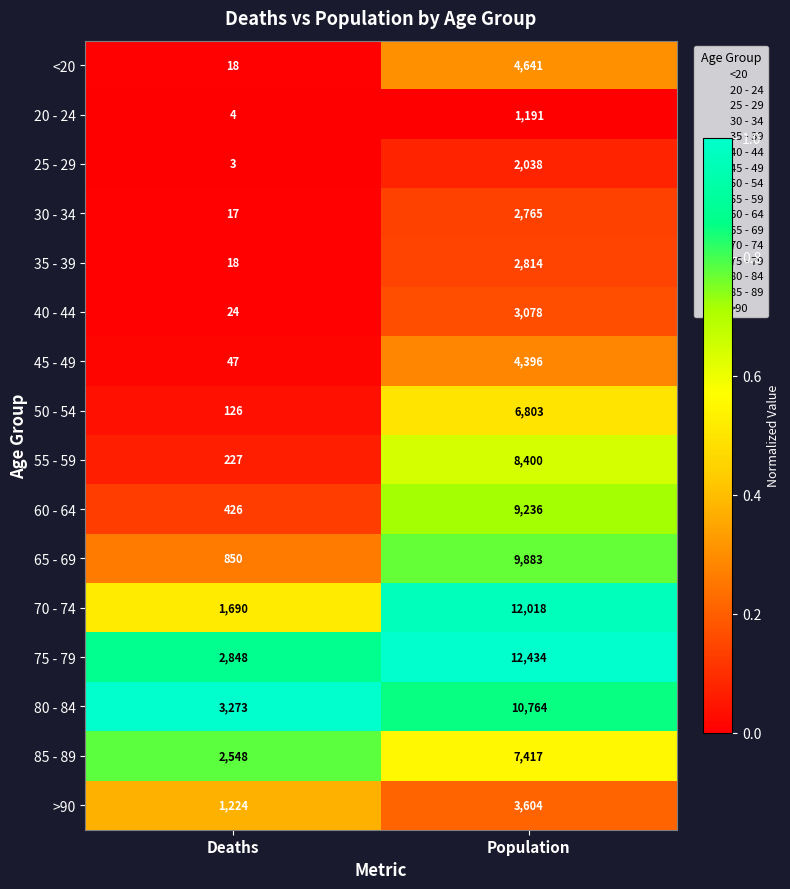

What is the sum of the 65 - 69 values at Deaths and Population?

10733